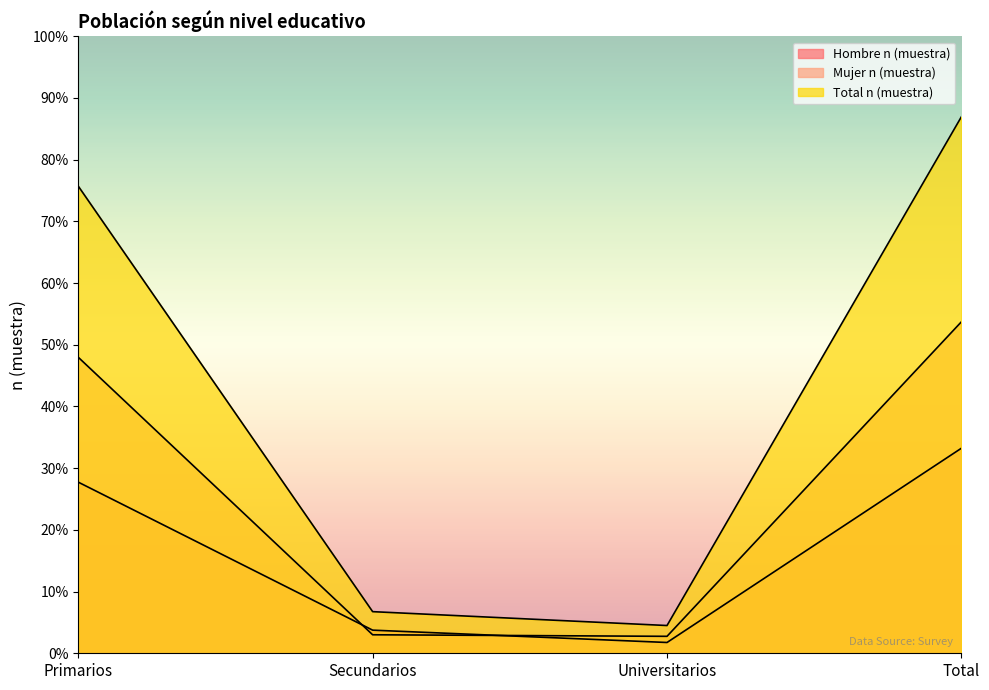

Which series changed the most between Universitarios and Total?

Total n (muestra)